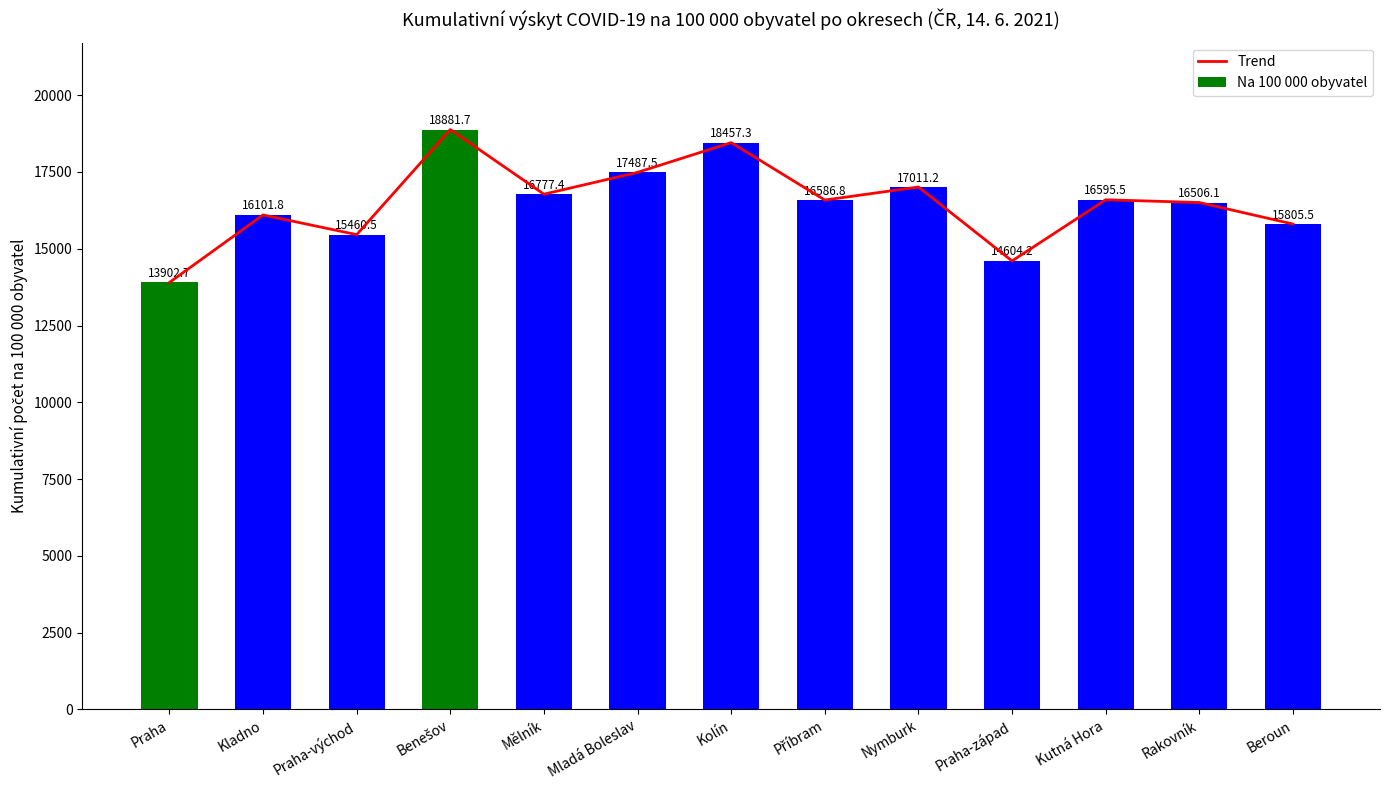

What are all the series names shown in the legend?

Trend, Na 100 000 obyvatel